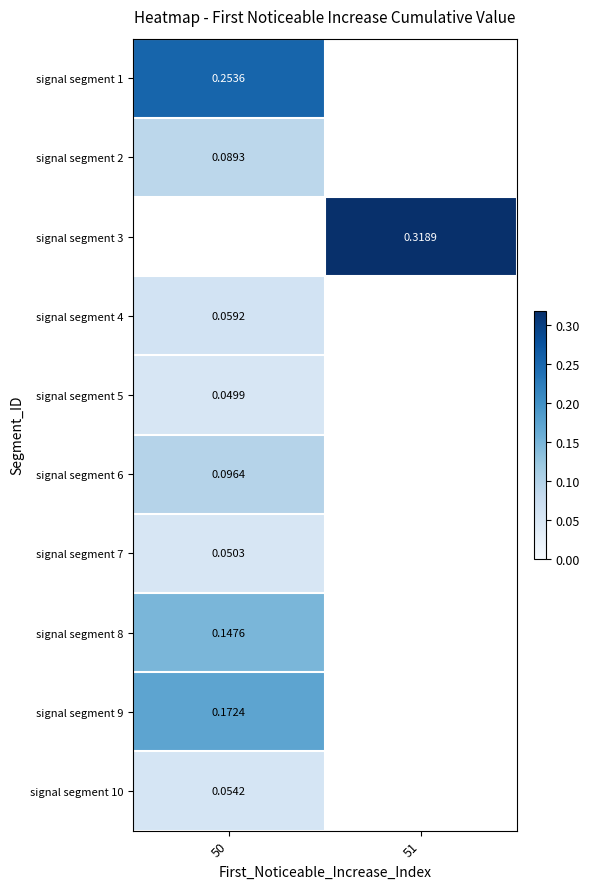

What is the maximum value for signal segment 1?

0.3